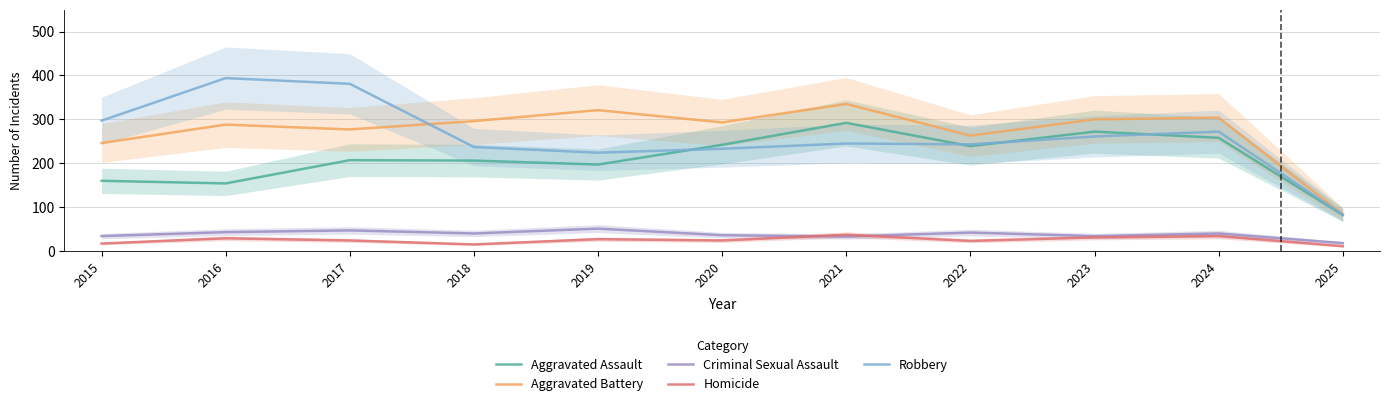

What are all the series names shown in the legend?

Aggravated Assault, Aggravated Battery, Criminal Sexual Assault, Homicide, Robbery